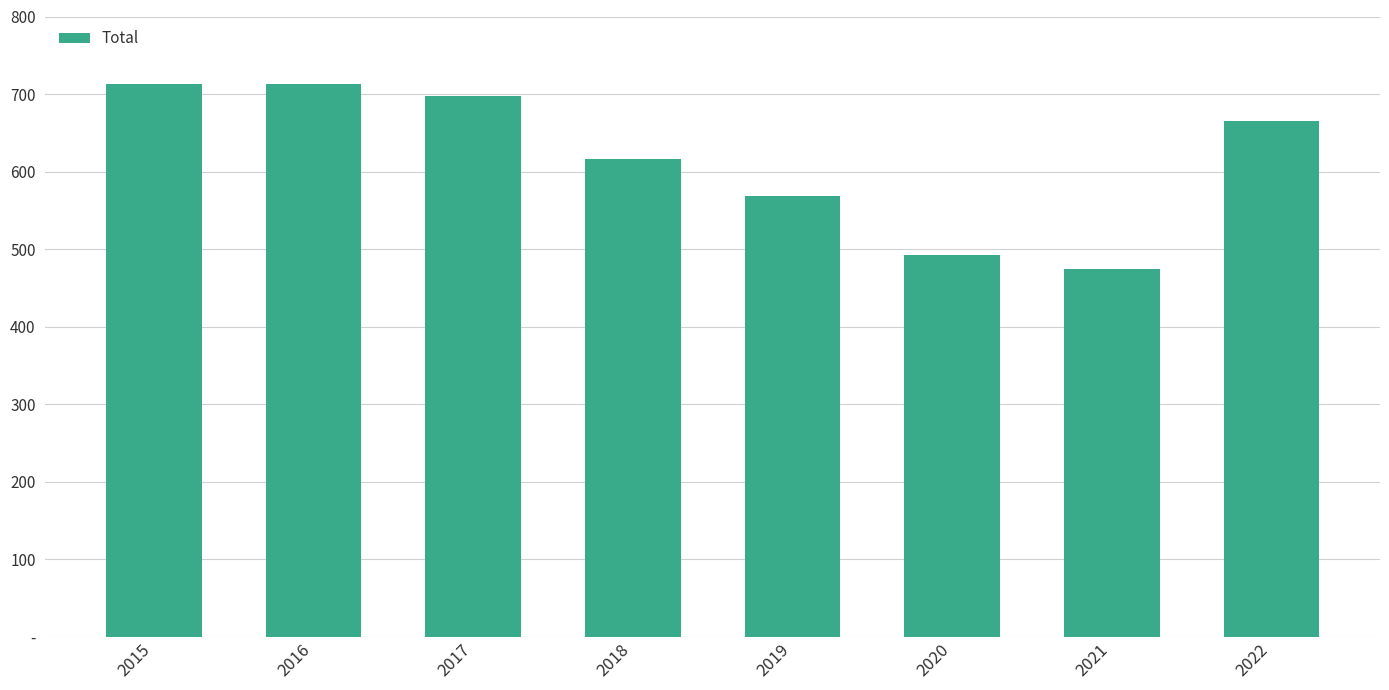

What is the value of the 4th bar from the left?

616